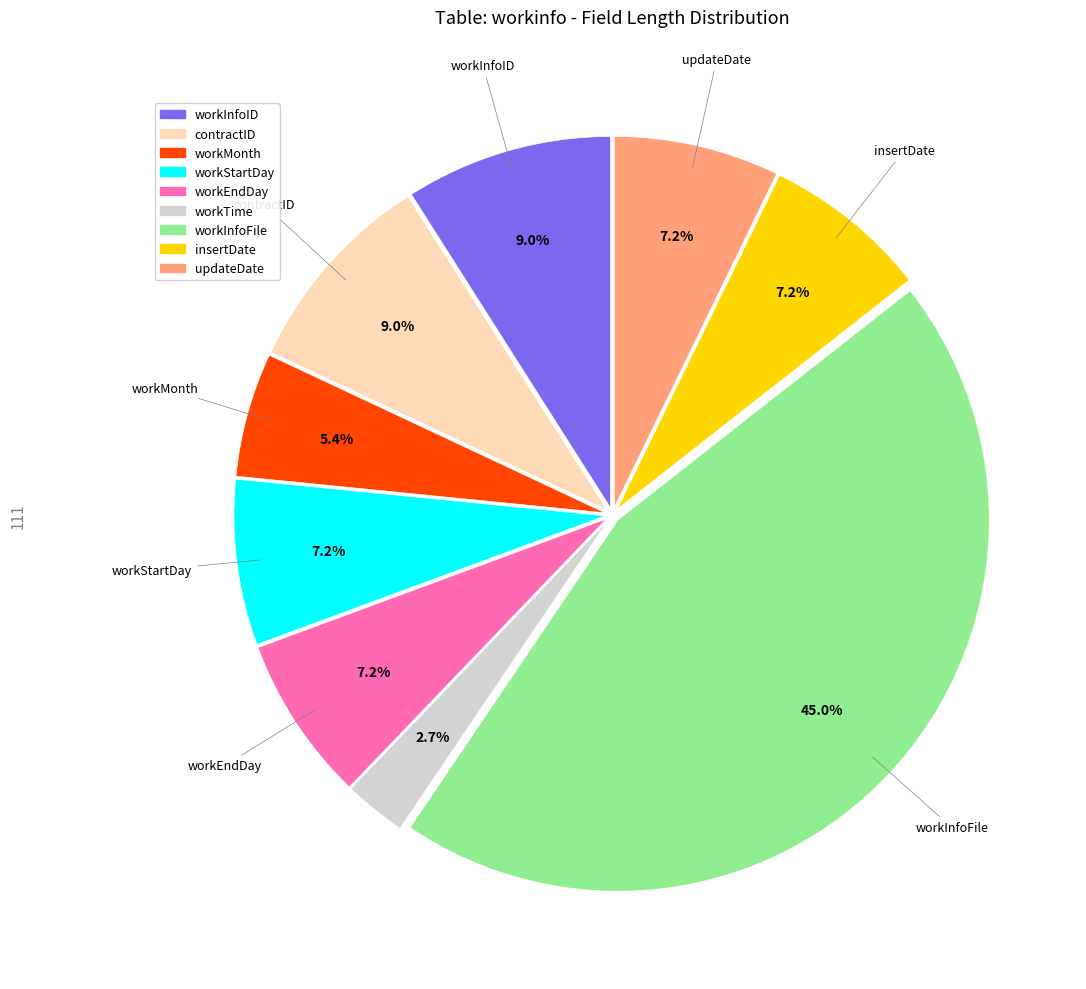

Is it true that insertDate is 2% of the pie?

False